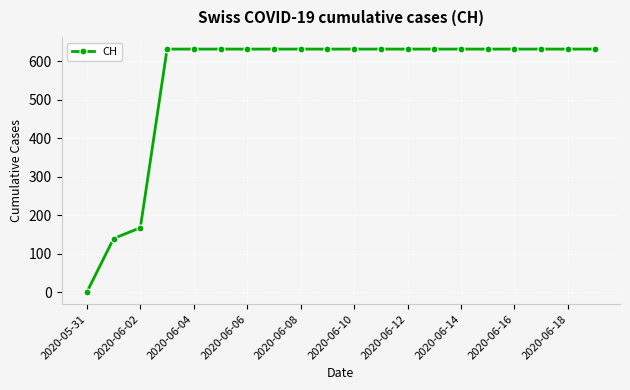

What is the value of the 14th point from the left?

631